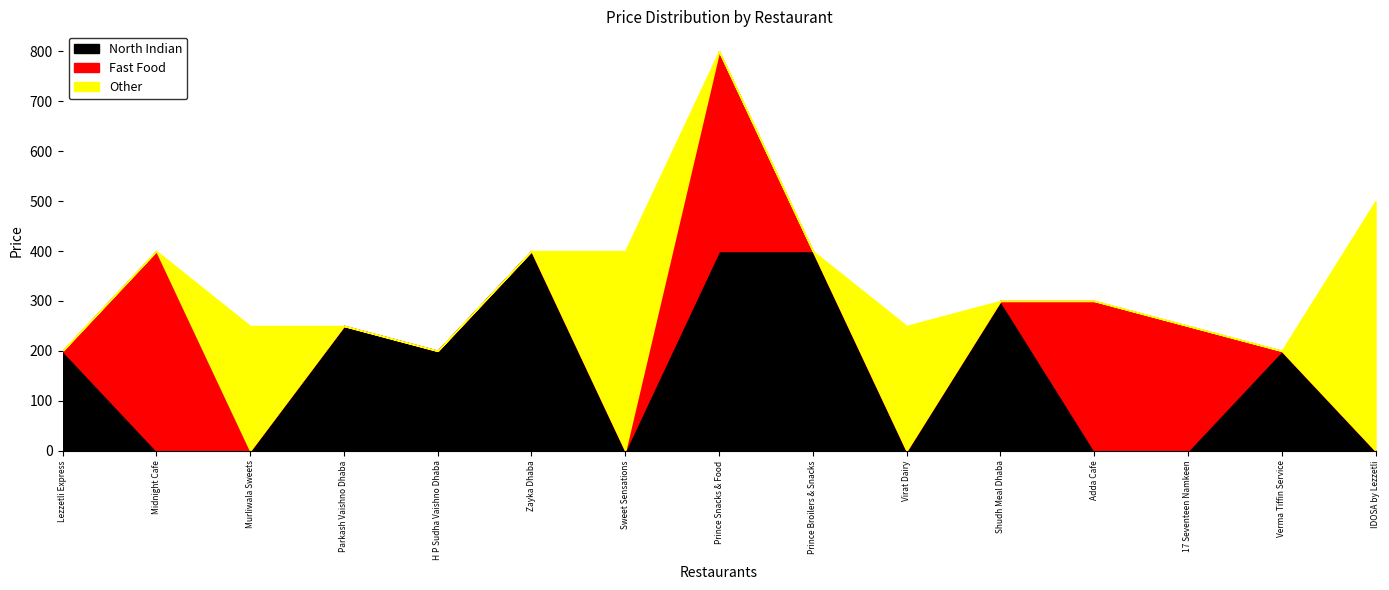

What is the total value across all series at Murliwala Sweets?

250